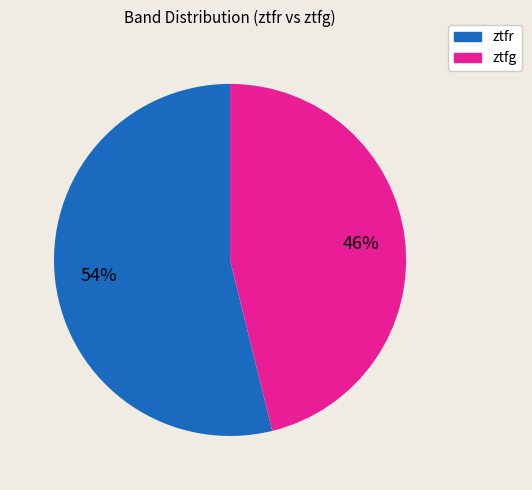

To the nearest percent, what portion does ztfg represent?

46%